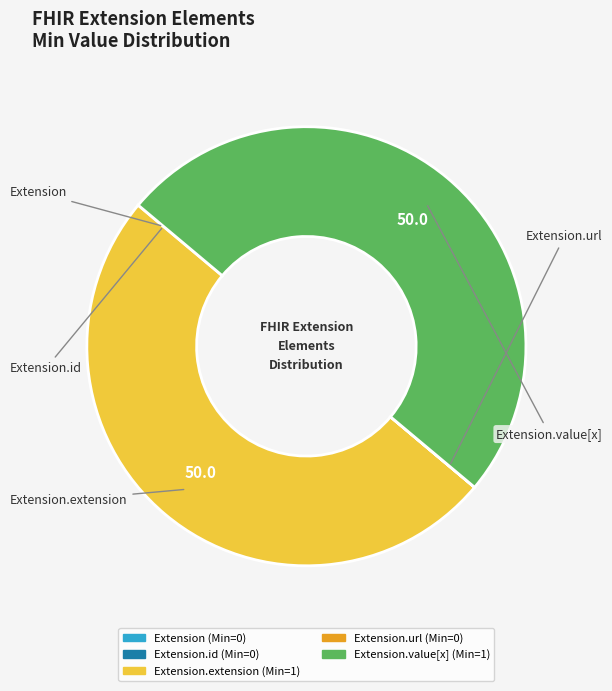

To the nearest percent, what is the average slice percentage?

20%